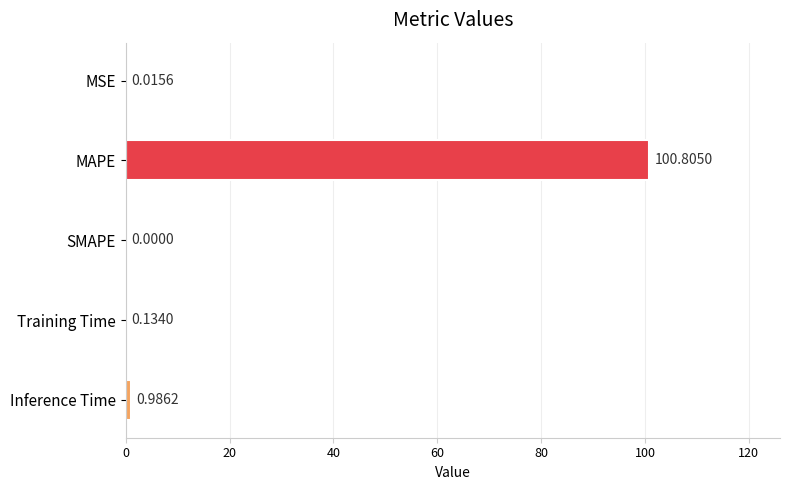

What is the sum of all values?

101.9